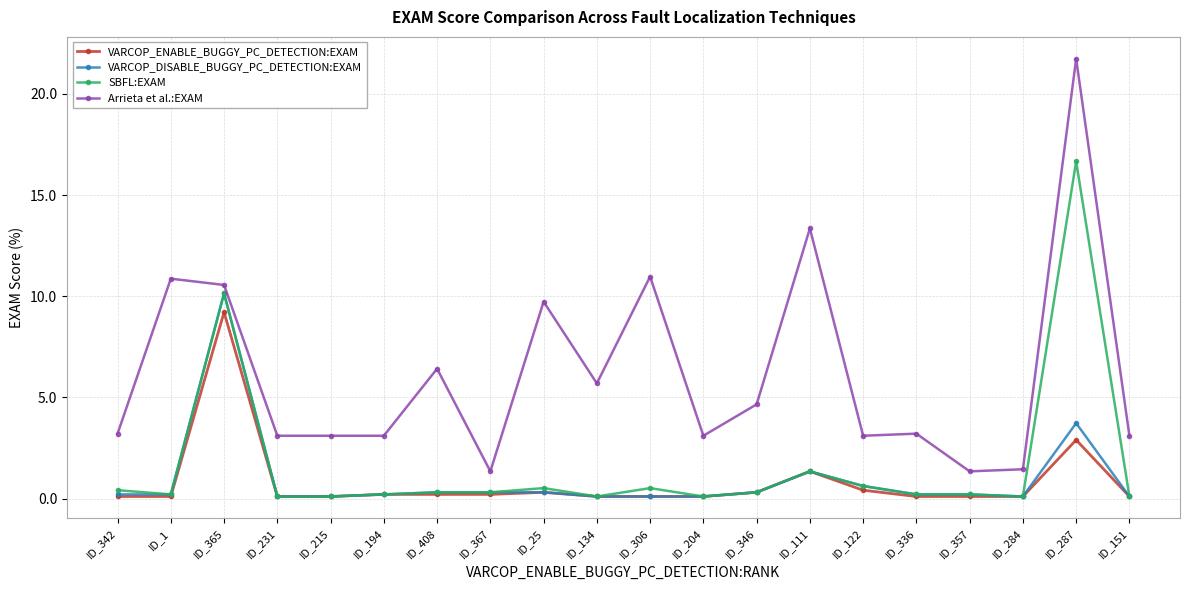

List the series in order of their peak value, lowest first.

VARCOP_ENABLE_BUGGY_PC_DETECTION:EXAM, VARCOP_DISABLE_BUGGY_PC_DETECTION:EXAM, SBFL:EXAM, Arrieta et al.:EXAM